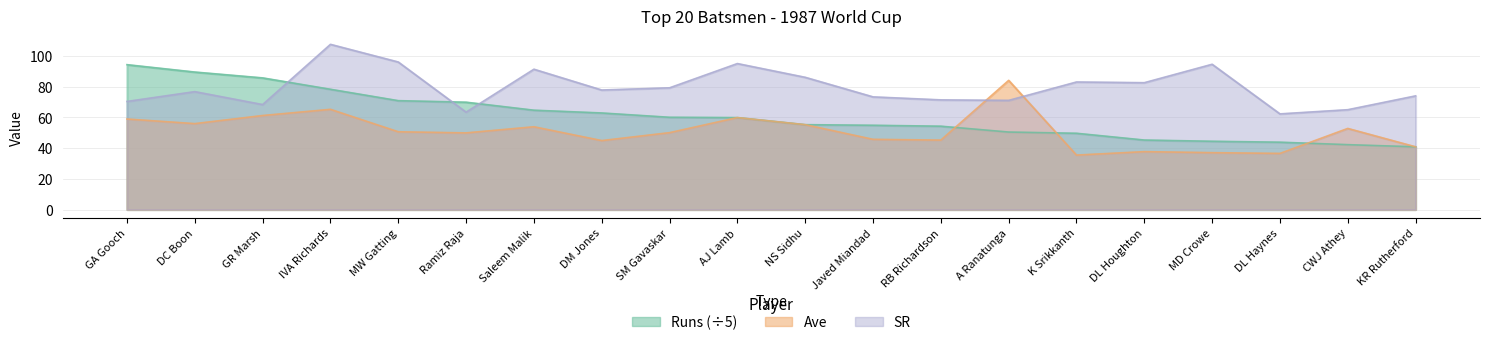

True or false: Runs has a value of 62.8 at DM Jones.

True